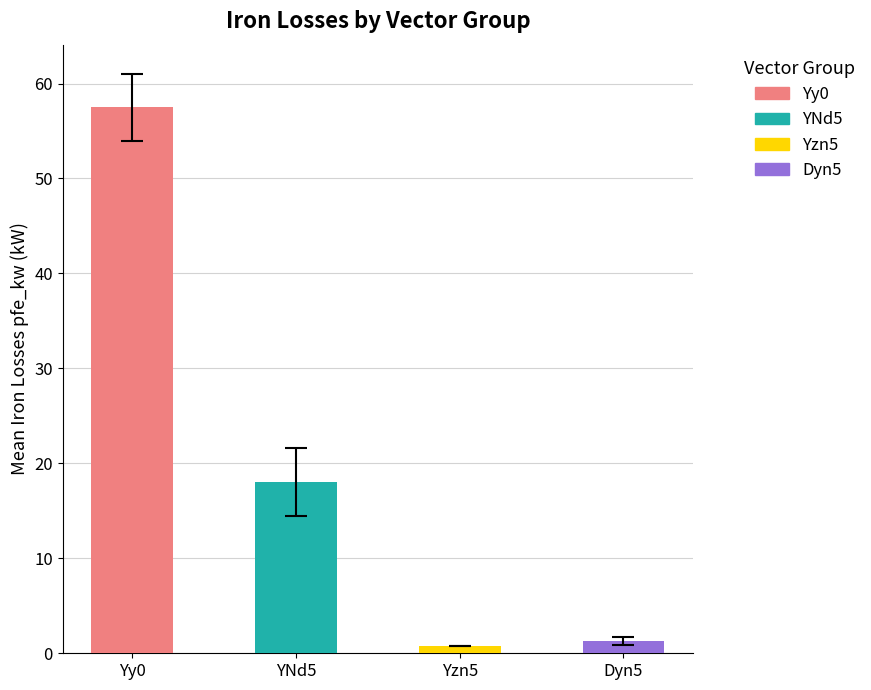

Are the bars horizontal?

No